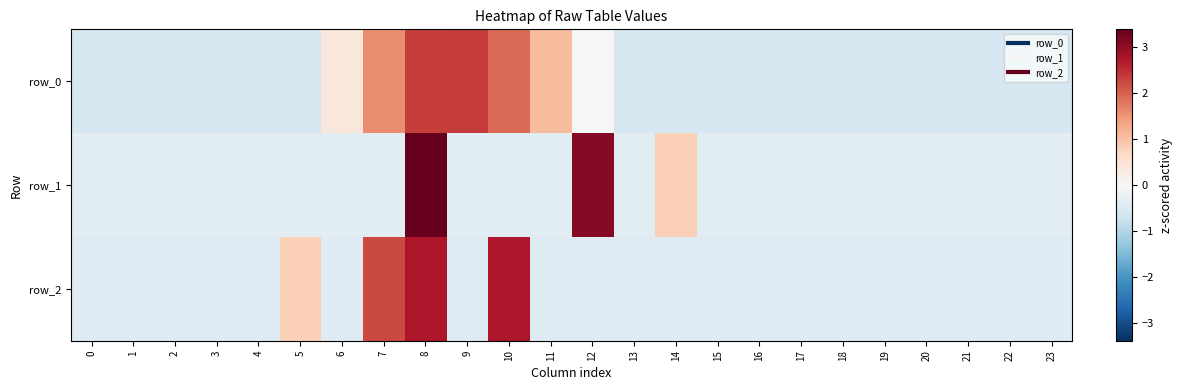

At how many categories does at least one series exceed 1?

6